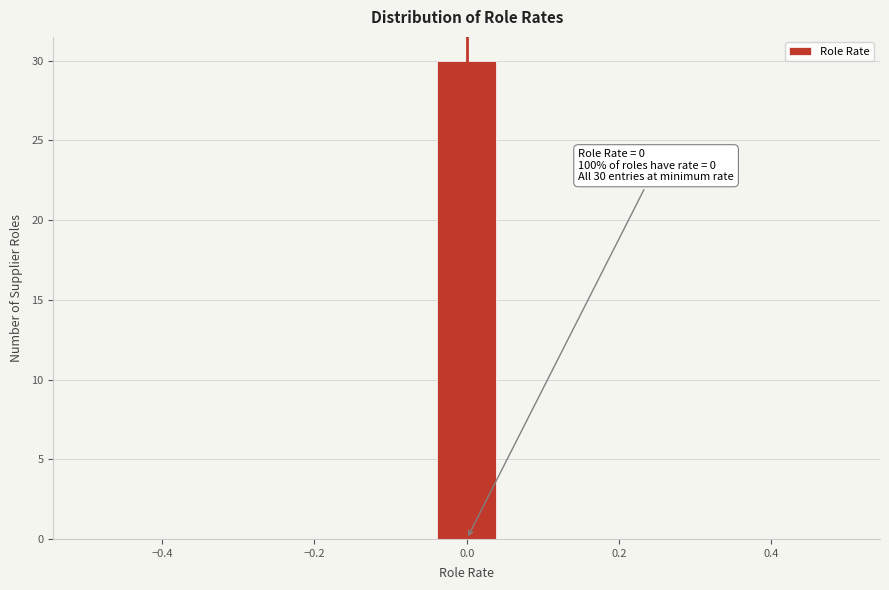

Over which range of the x-axis is the bar tallest?

-0.04 to 0.04